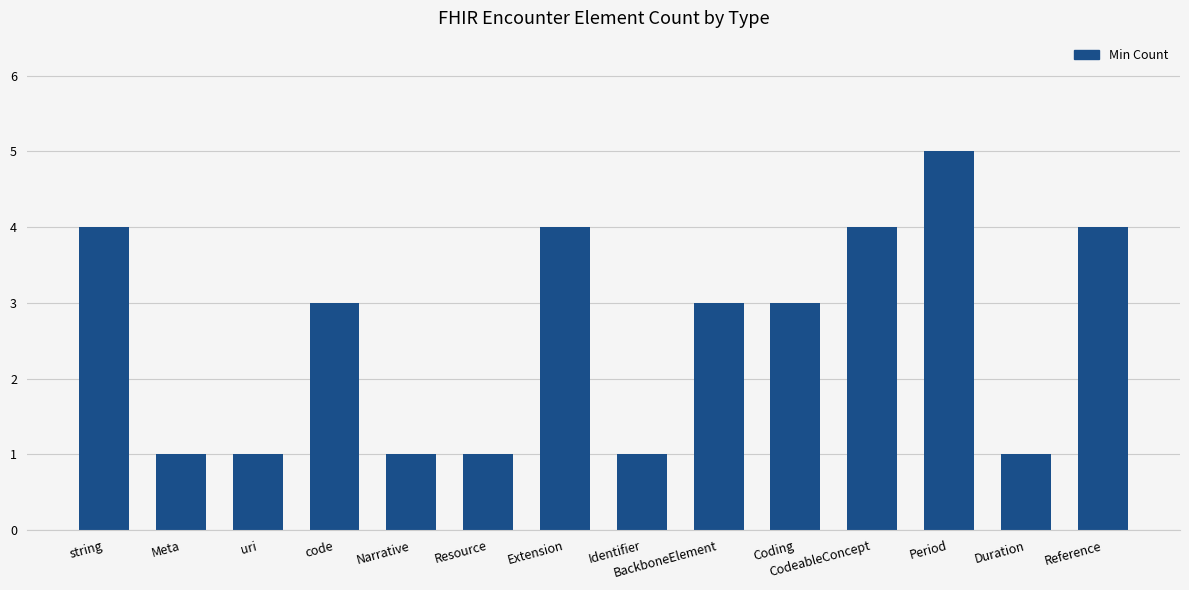

What is the sum of all values?

36